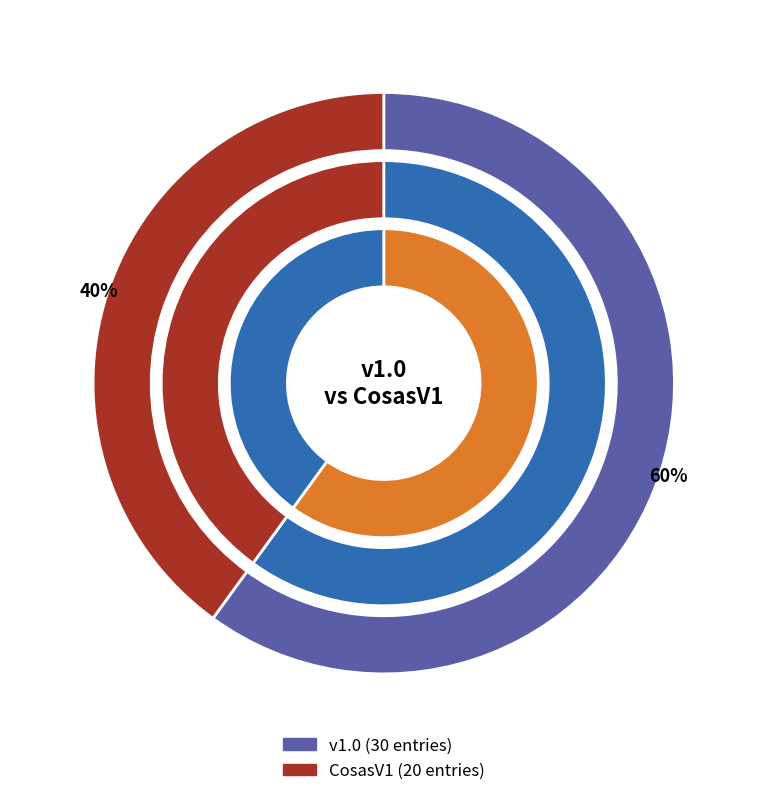

What is the change in value from v1.0 to CosasV1?

-10